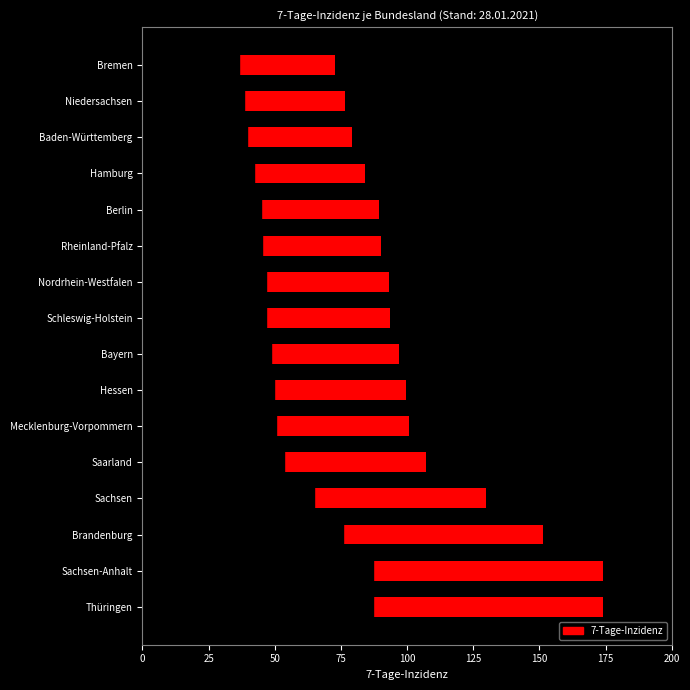

What is the change in value from Hamburg to Bremen?

-5.5